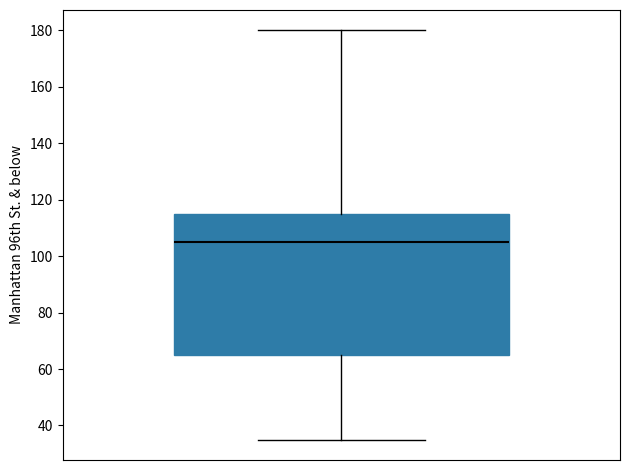

Read this box plot against the y-axis: the position of the median line, the range covered by the box, and the ends of both whiskers. The values are not printed on the chart, so give them approximately, as read against the axis.

median 106, box 66 to 116, whiskers 36 to 180